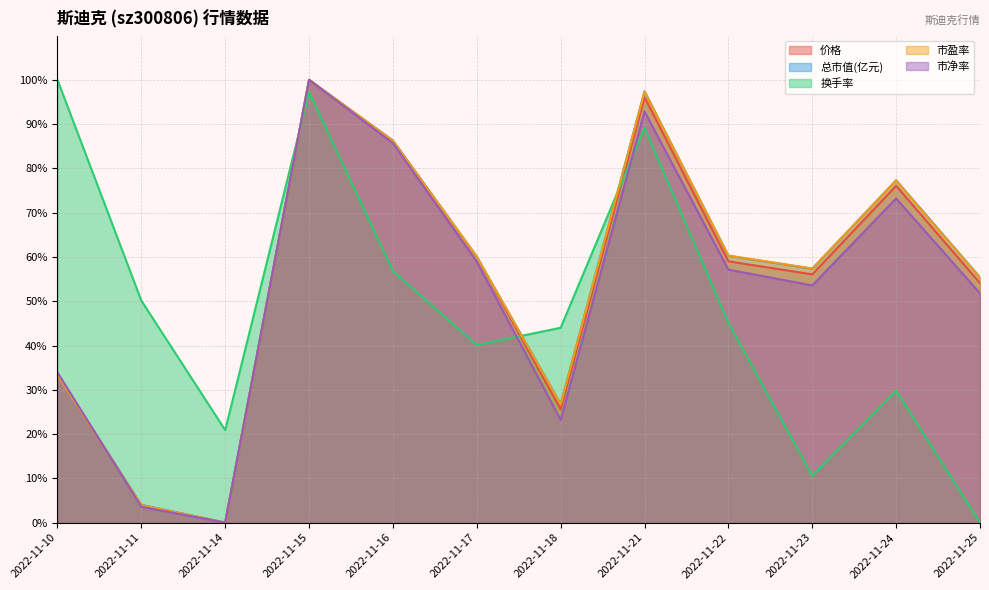

What is the sum of the 价格 values at 2022-11-17 and 2022-11-10?

93.4